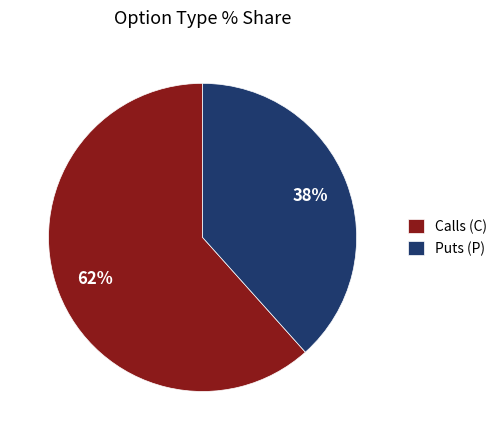

To the nearest percent, what portion does Calls (C) represent?

62%